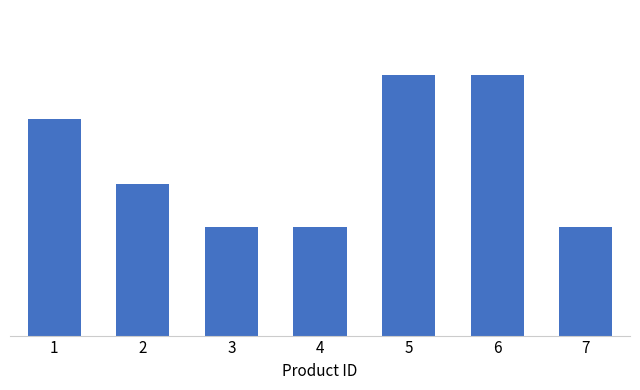

Does the chart contain any negative values?

No